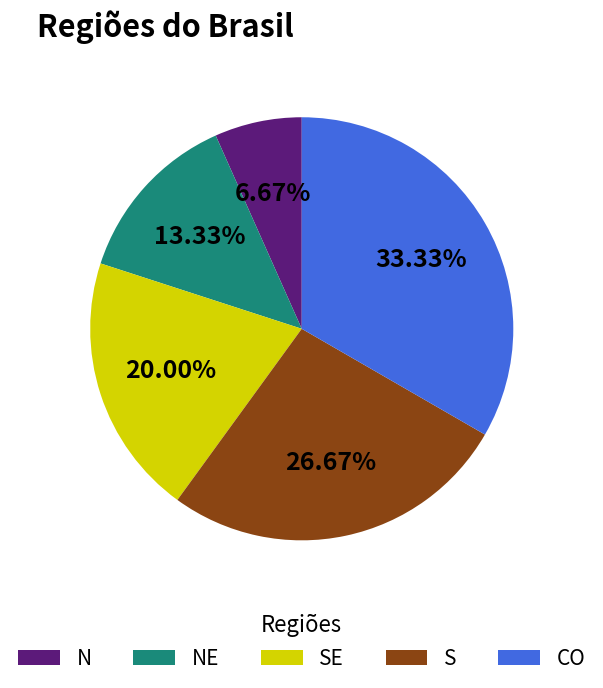

What is the smallest slice in the pie chart?

N